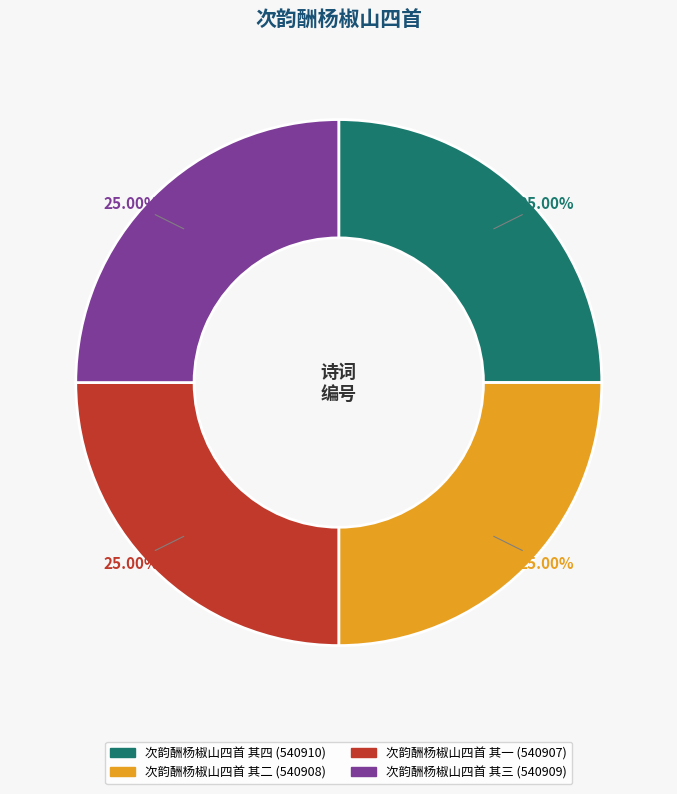

To the nearest percent, what portion does 次韵酬杨椒山四首 其一 represent?

25%